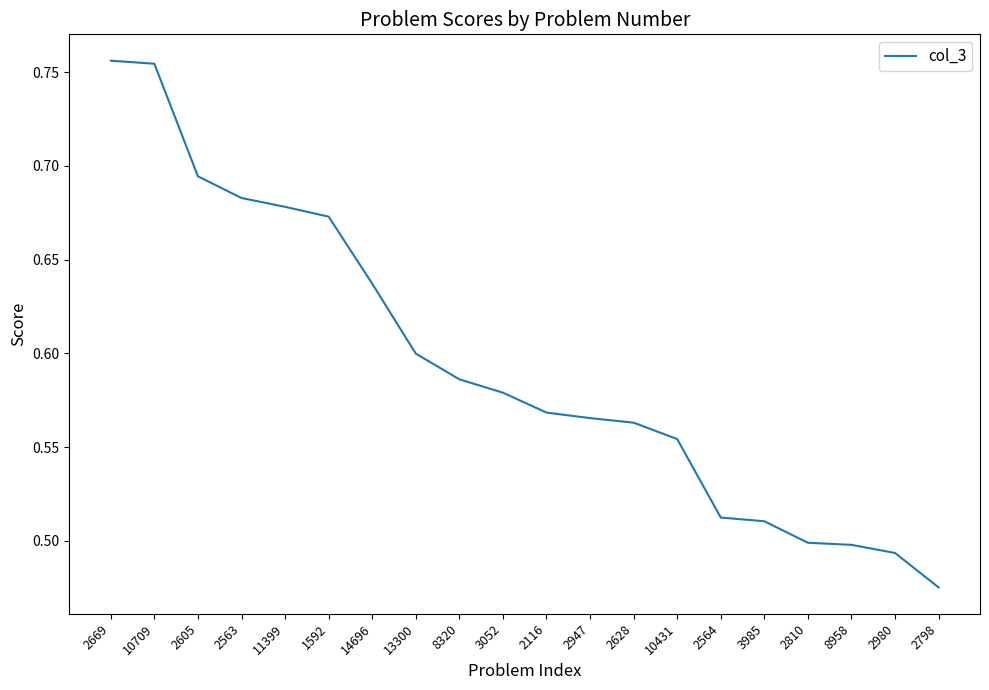

The value at 14696 is 1.0. True or false?

False